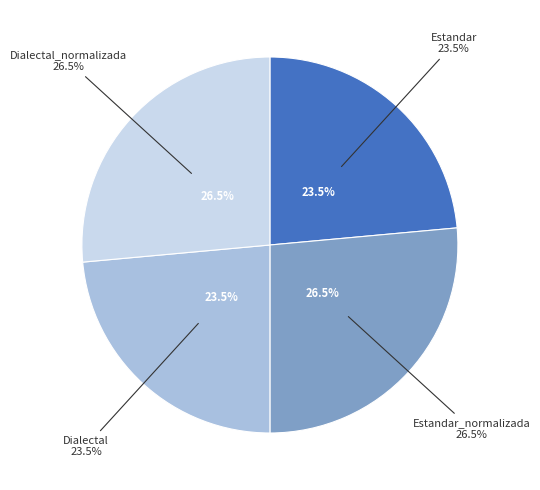

Rank the categories by value from highest to lowest.

Estandar_normalizada, Dialectal_normalizada, Estandar, Dialectal